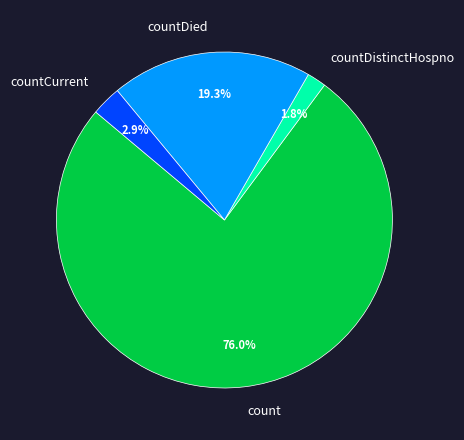

Between countDied and countCurrent, which is larger?

countDied